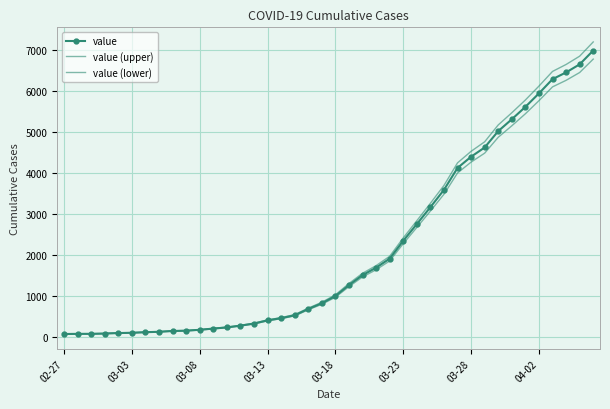

How many data points in value (lower) are above 963?

20